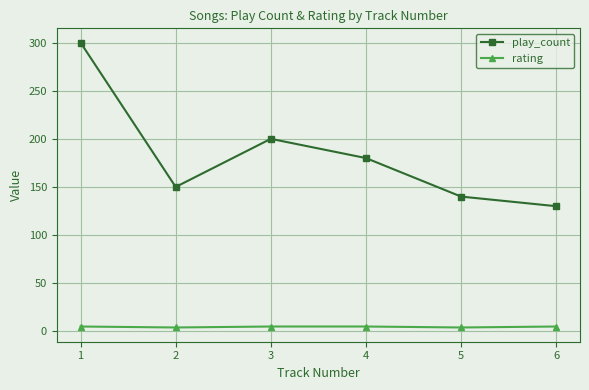

Where does the play_count series first go above 180?

1